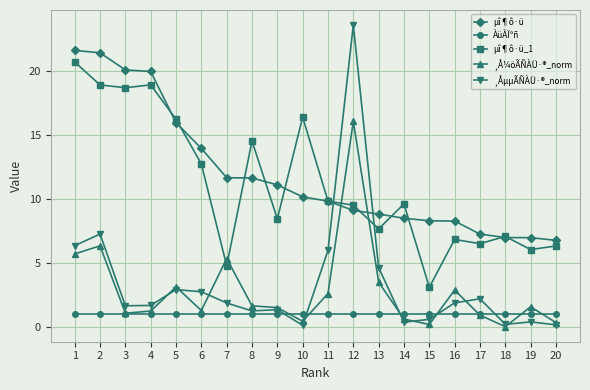

At which category does the chart reach its peak across all series?

12